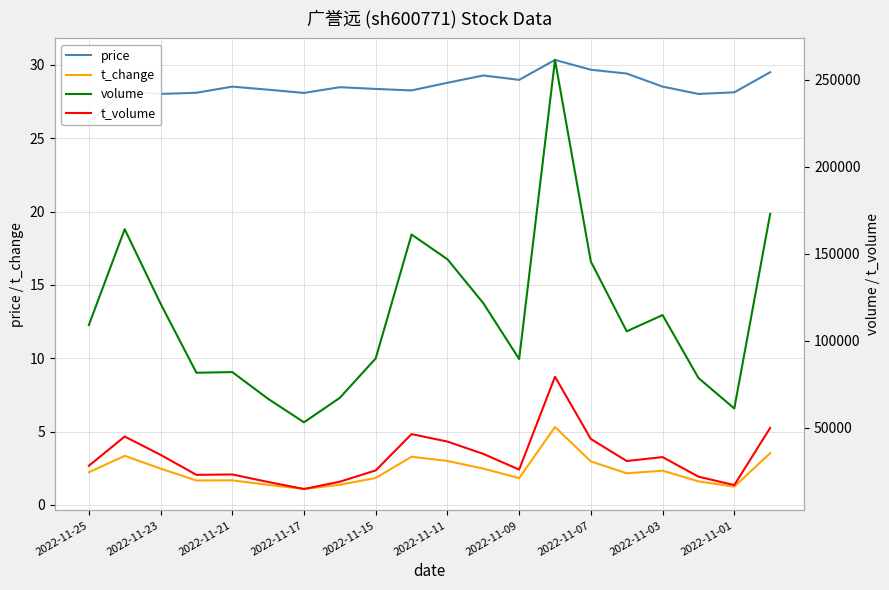

The t_change series shows 2.2 at 2022-11-25. True or false?

True